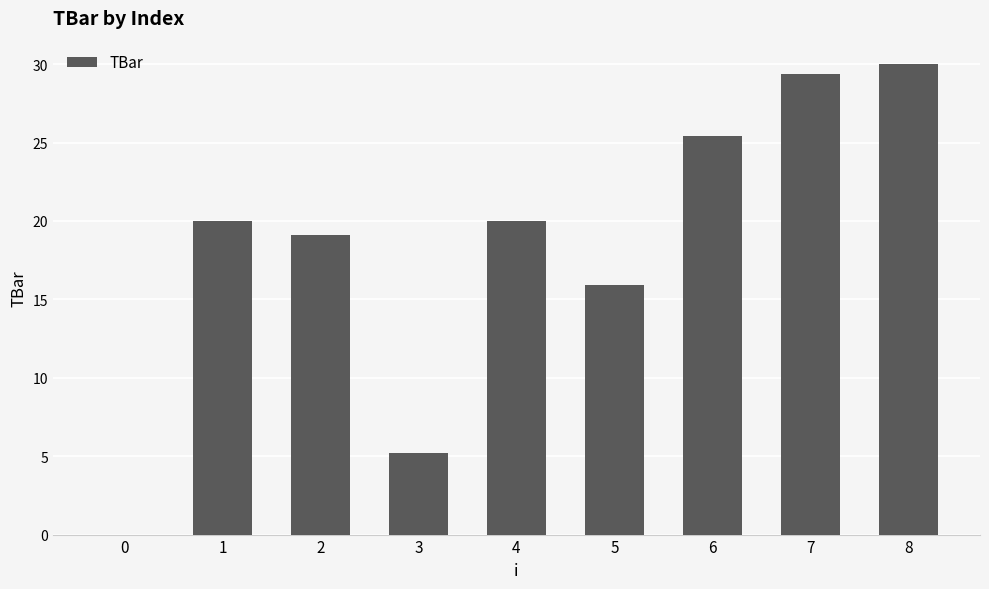

Reading right to left, extract all data points from this chart.

8=30.0	7=29.4	6=25.4	5=15.9	4=20.0	3=5.2	2=19.1	1=20.0	0=0.0